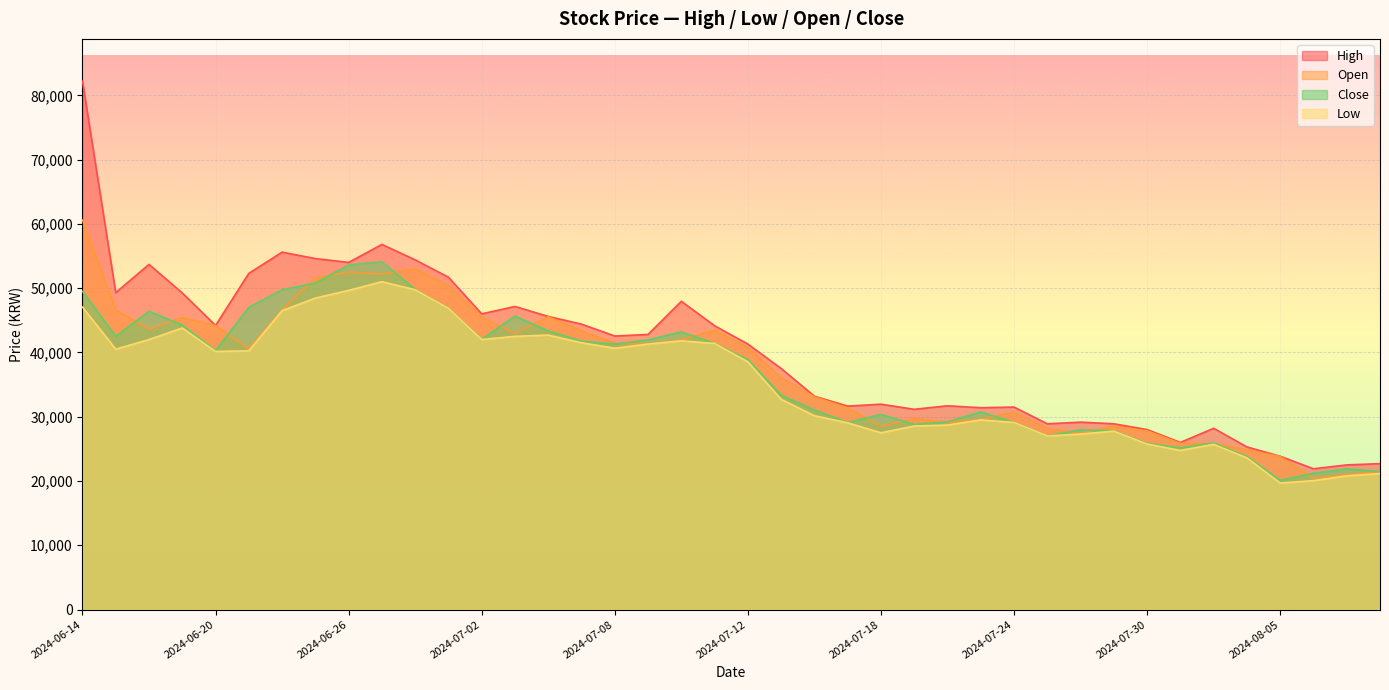

In High, how many points are lower than both neighbors (excluding endpoints)?

11